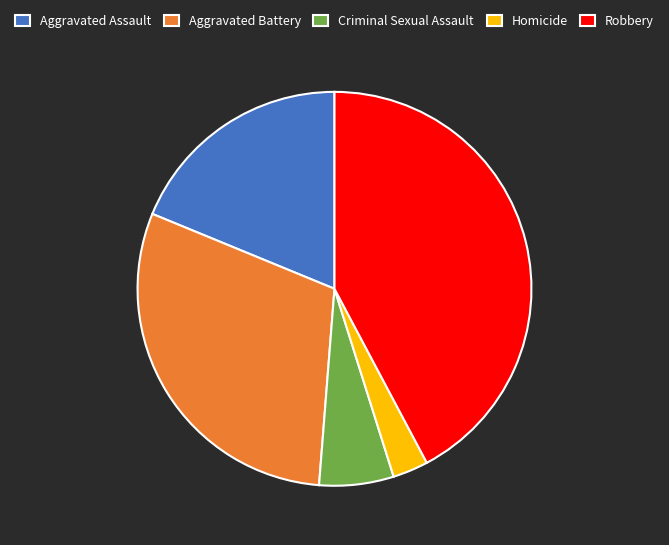

Approximately how many times larger is the value at Aggravated Assault compared to Criminal Sexual Assault?

3.1